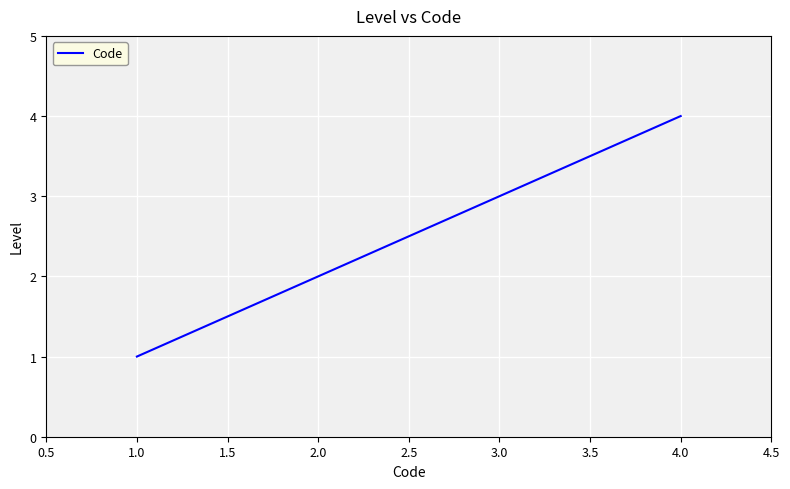

Does the chart display data point markers on the line(s)?

No